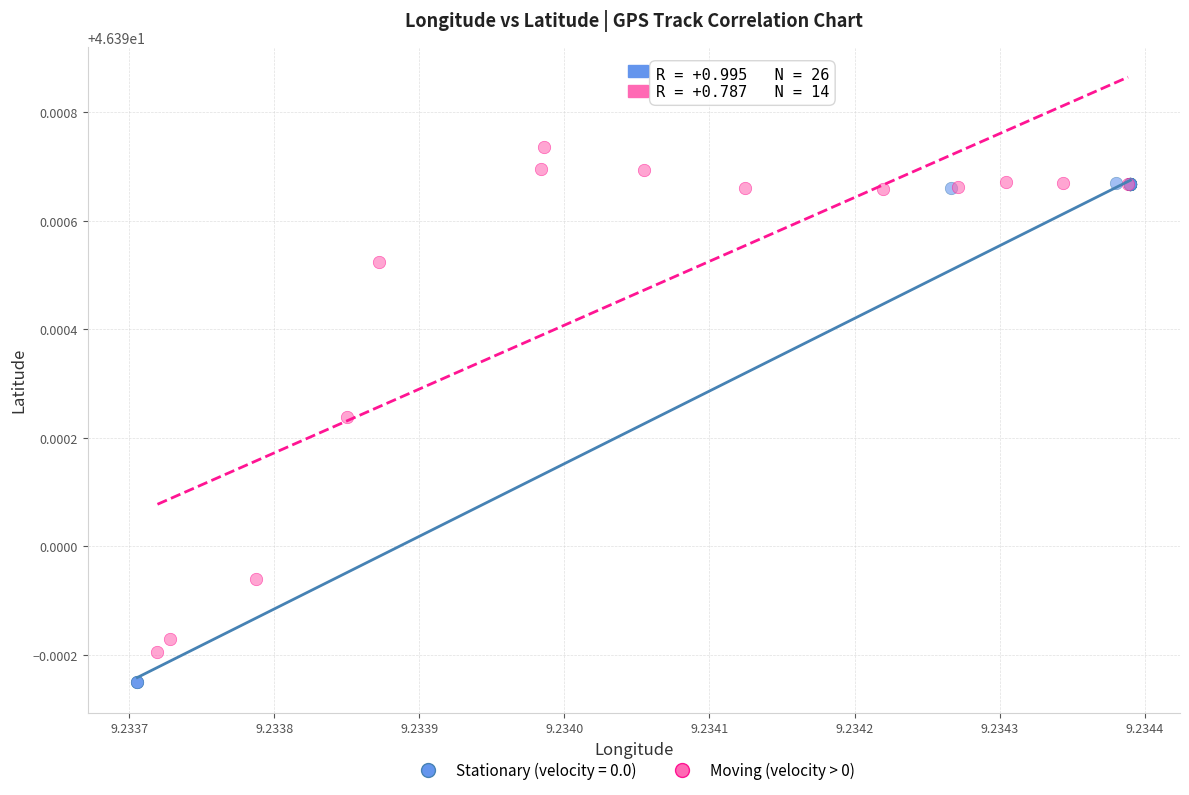

Which series reaches the minimum Y coordinate?

Stationary (velocity = 0.0)